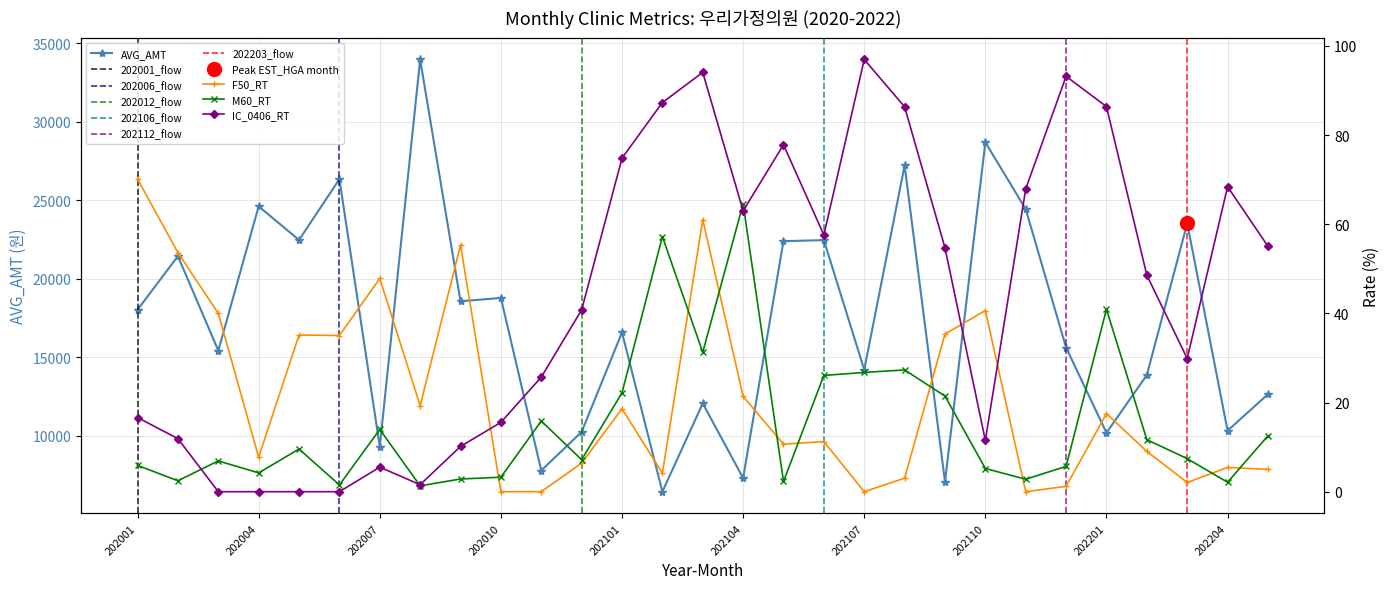

What is the difference between the maximum and second lowest values in the AVG_AMT series?

26900